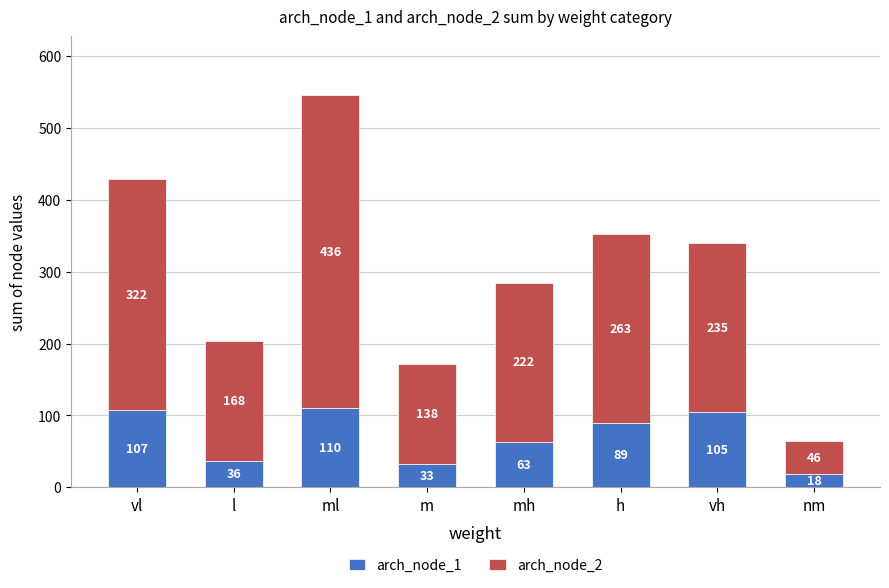

Reading left to right, transcribe the values for arch_node_1.

107	36	110	33	63	89	105	18